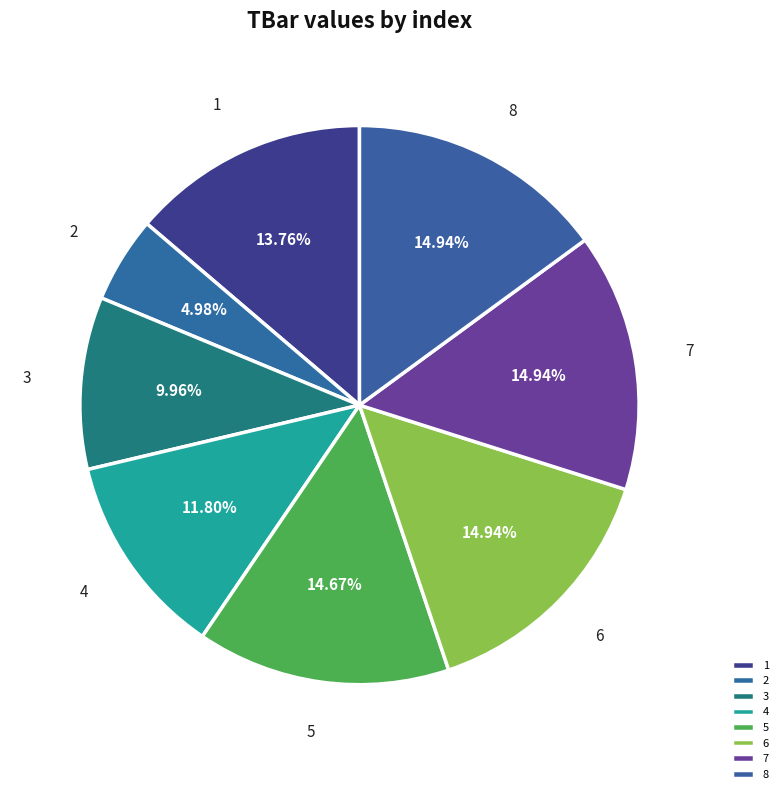

Is there a majority slice in this chart?

No